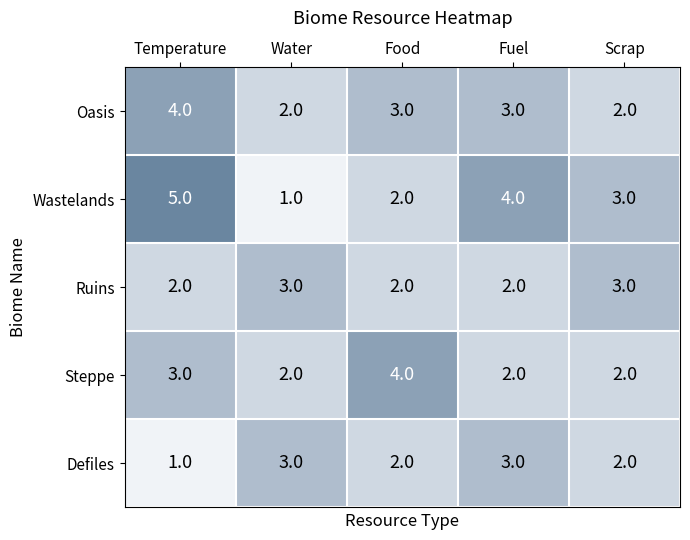

The value of Steppe at Temperature is 1. True or false?

False